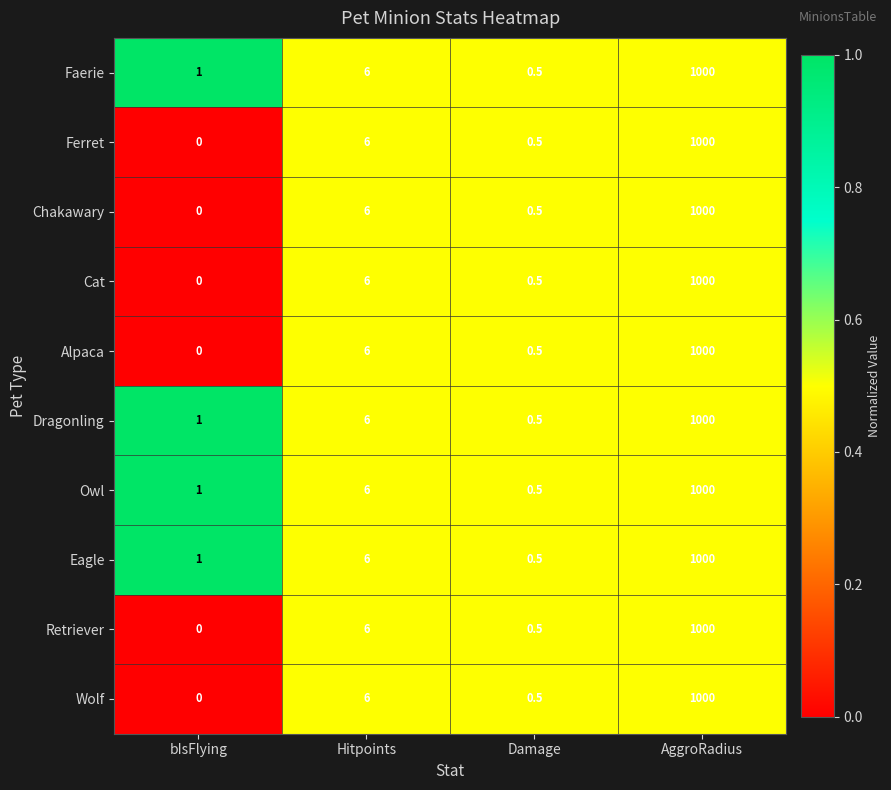

True or false: Cat has a value of 347.1 at AggroRadius.

False